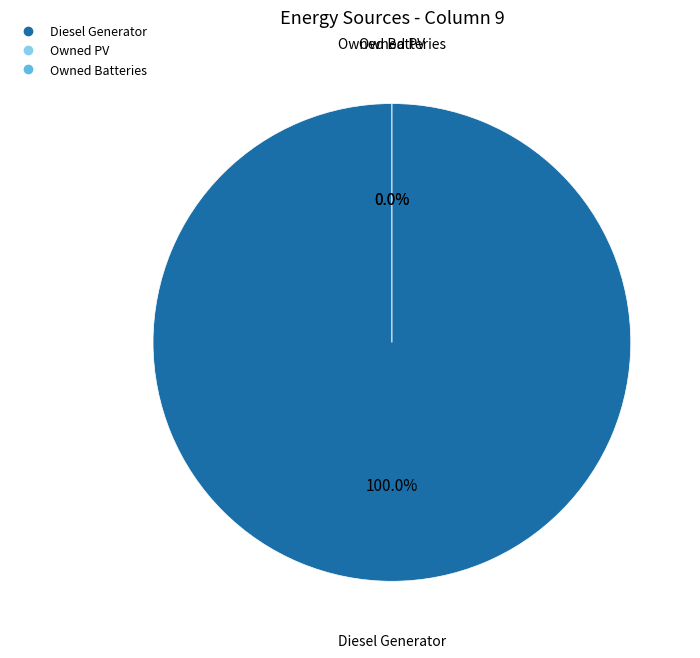

To the nearest percent, what is the difference between the largest and smallest slice percentages?

100%